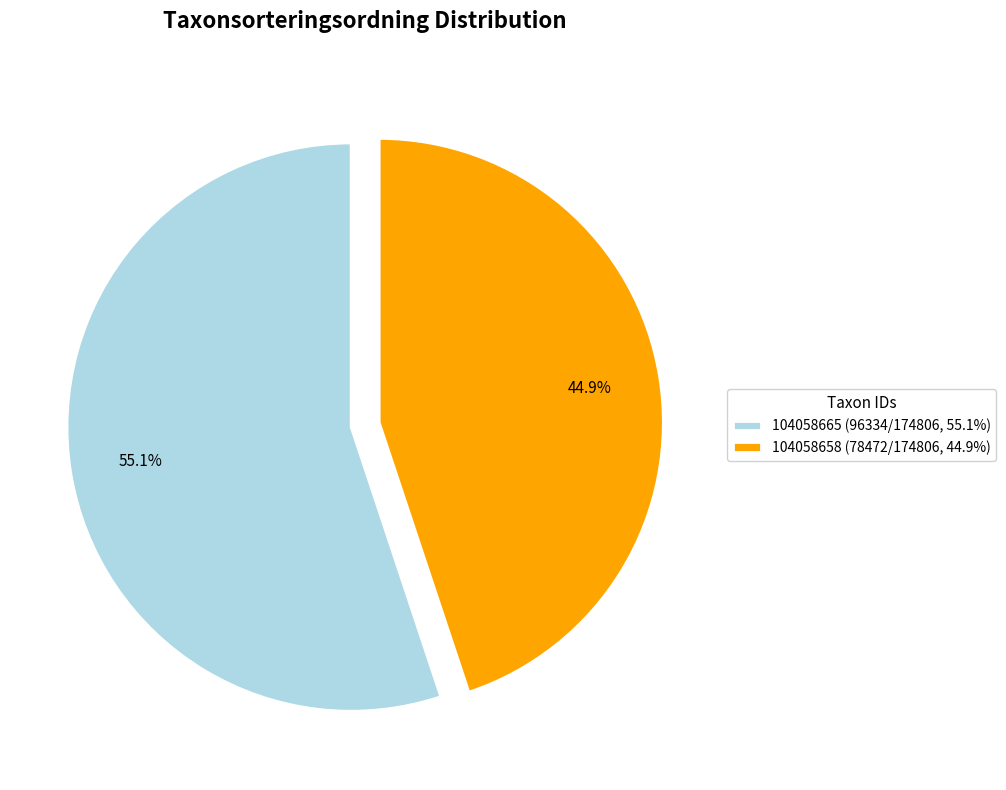

What is the largest slice in the pie chart?

104058665